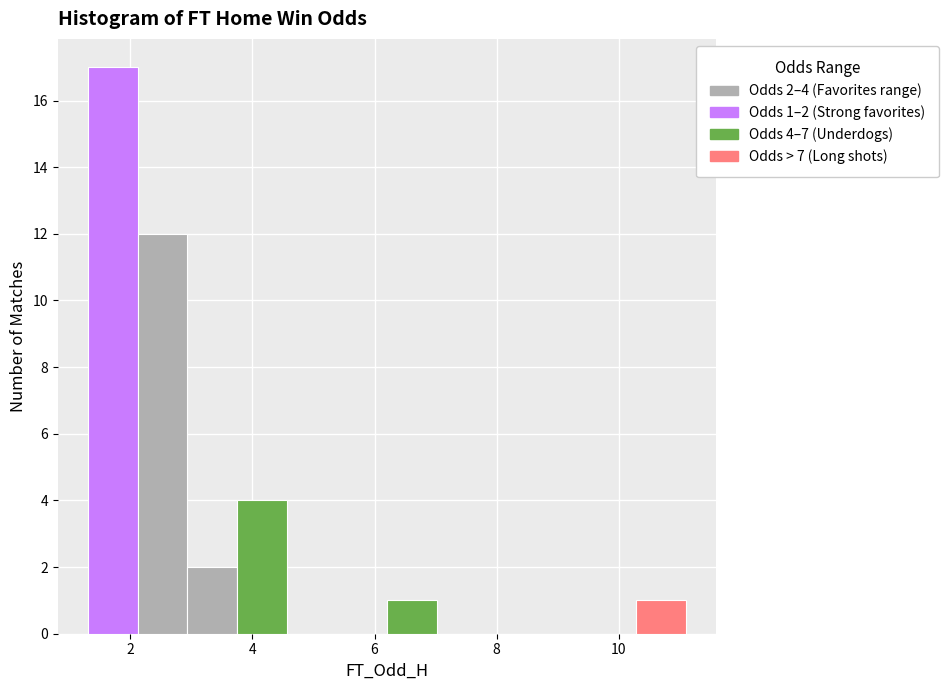

Which range on the x-axis has the tallest bar?

1.4 to 2.2